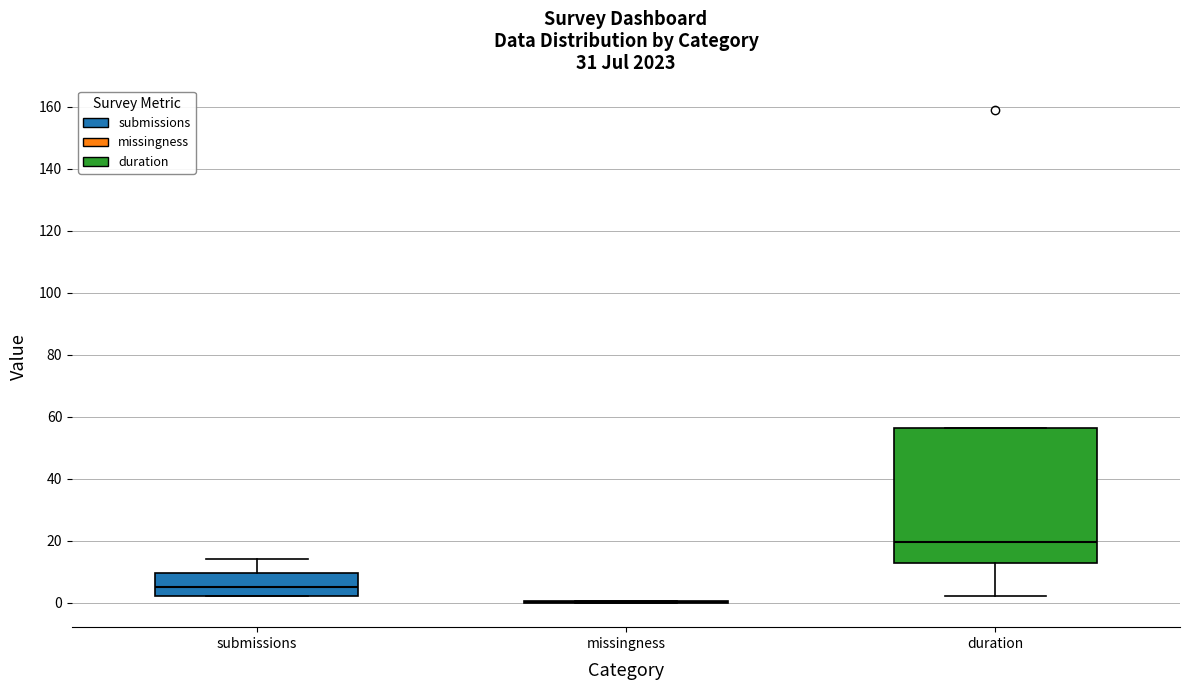

Reading left to right, read every box against the y-axis: the position of its median line, the range the box covers, and the ends of its whiskers. The values are not printed on the chart, so give them approximately, as read against the axis.

submissions: median 6, box 2 to 10, whiskers 2 to 14
missingness: box collapsed to a line at 0, whiskers 0 to 0
duration: median 20, box 12 to 56, whiskers 2 to 56